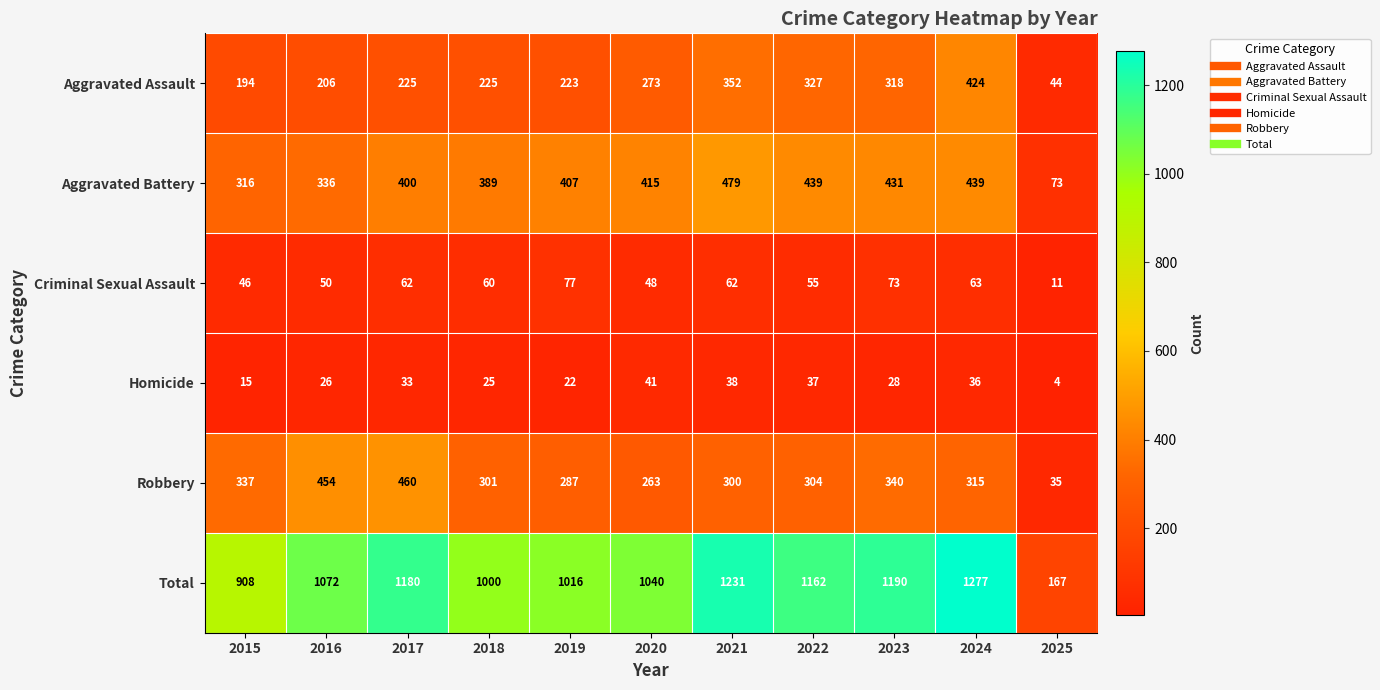

What is the spread (max minus min) of values at 2016?

1046